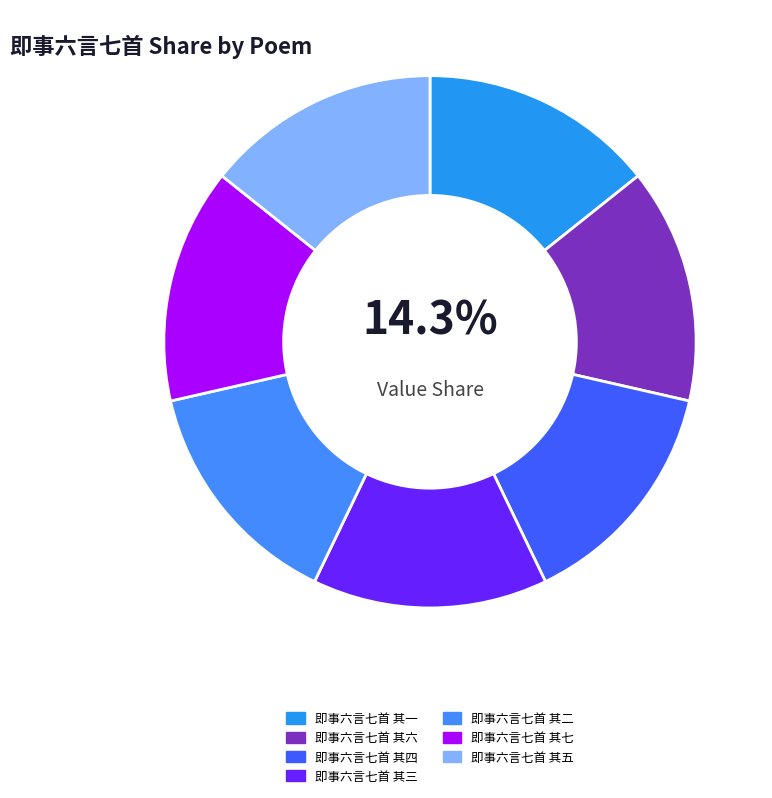

Which has a higher value, 即事六言七首 其一 or 即事六言七首 其五?

即事六言七首 其五